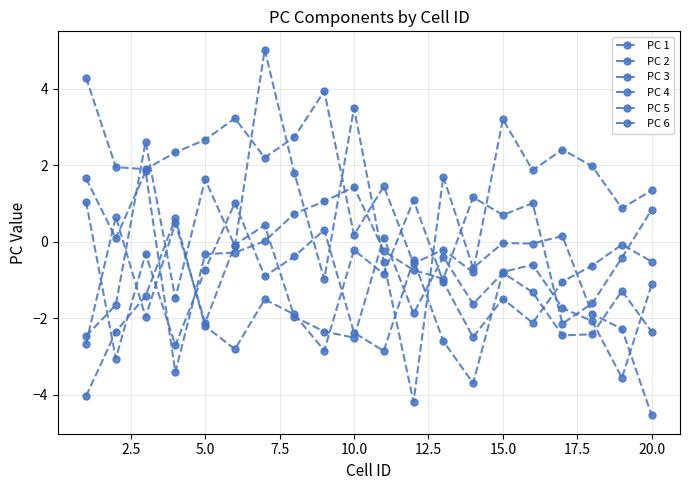

How many lines are shown in the chart?

6